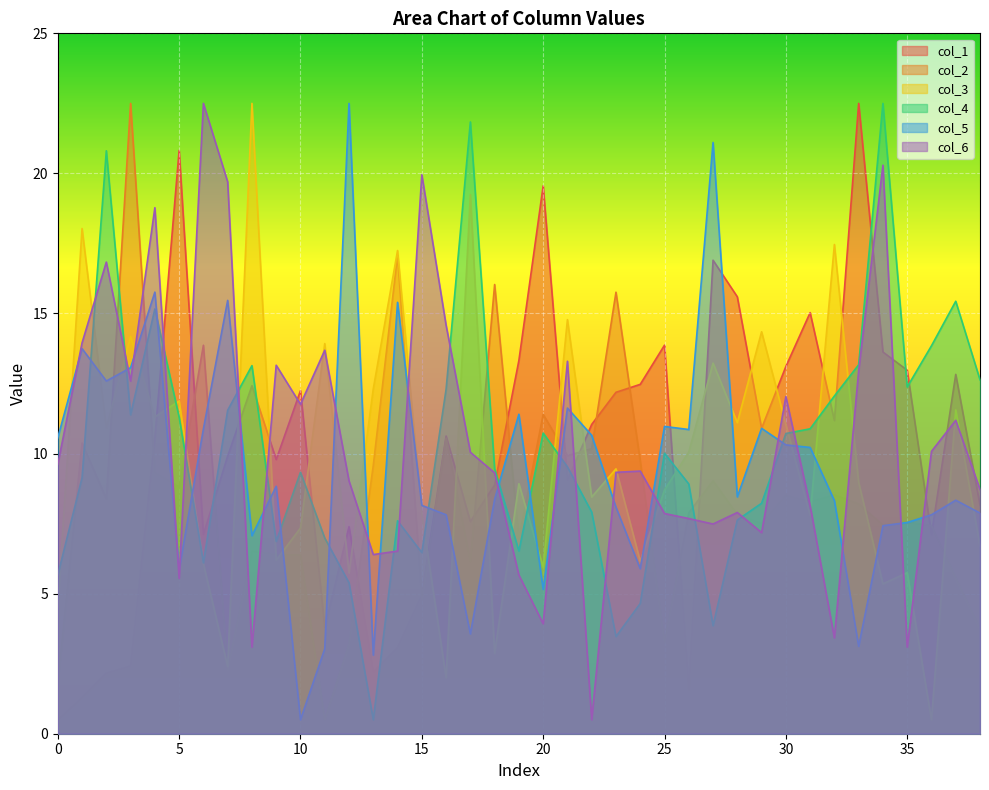

What are all the series names shown in the legend?

col_1, col_2, col_3, col_4, col_5, col_6